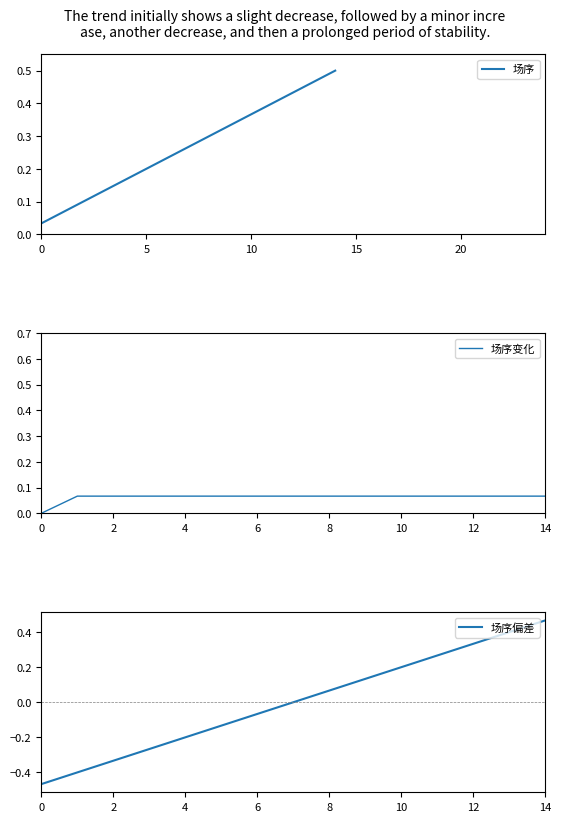

The value of 场序偏差 at 7 is 0.0. True or false?

True